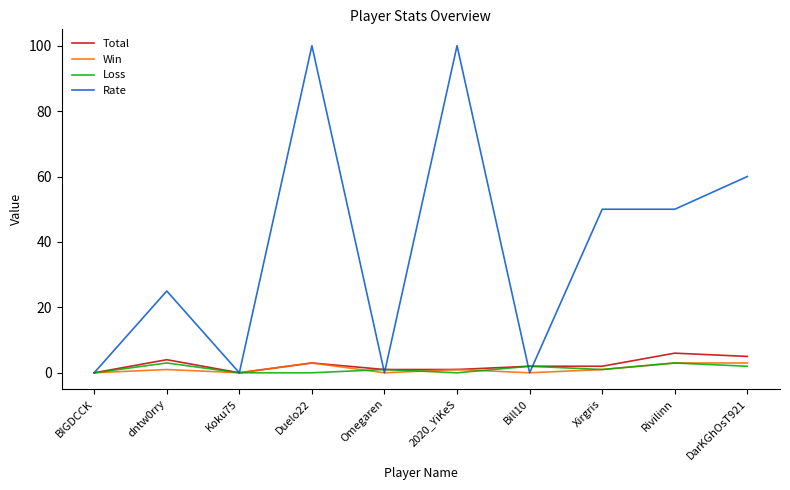

What is the approximate value of Win at 2020_YiKeS?

1